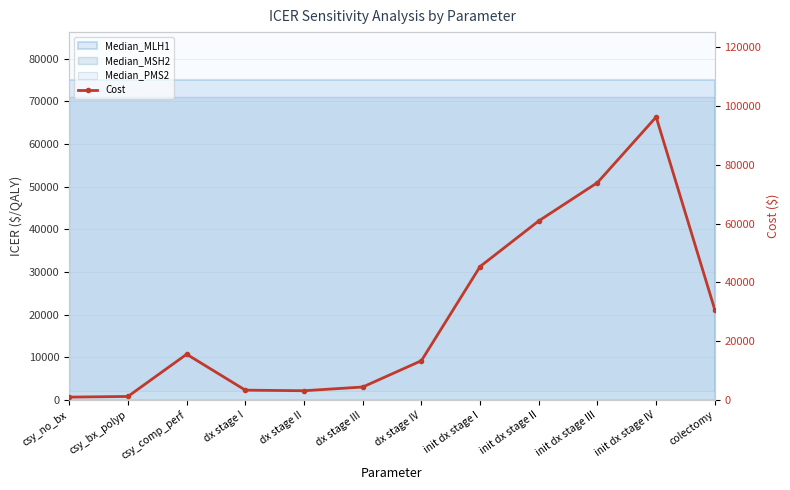

Is it true that the value at dx stage I is 5479.8?

False